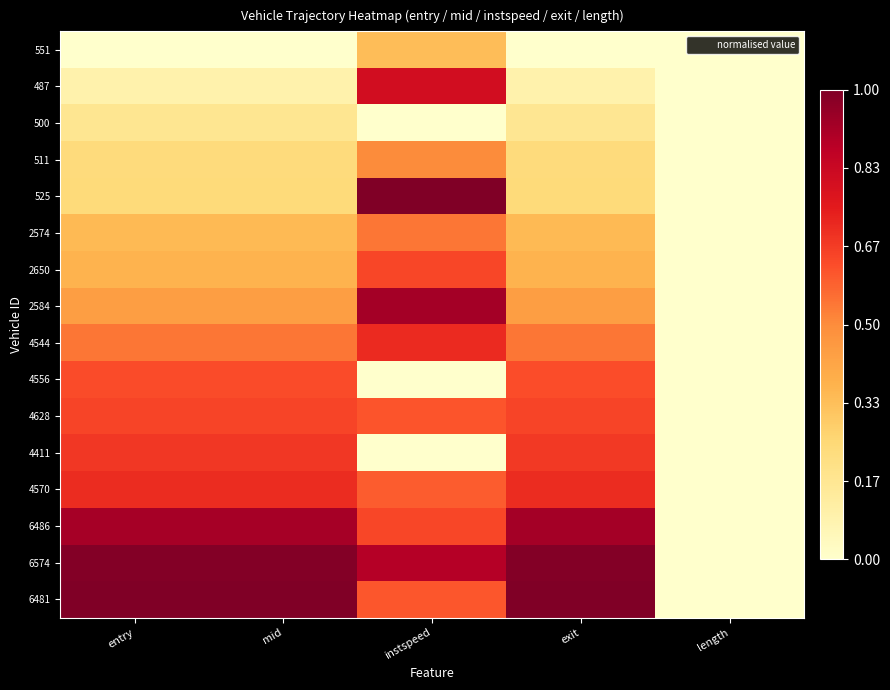

At how many categories does at least one series exceed 0?

4